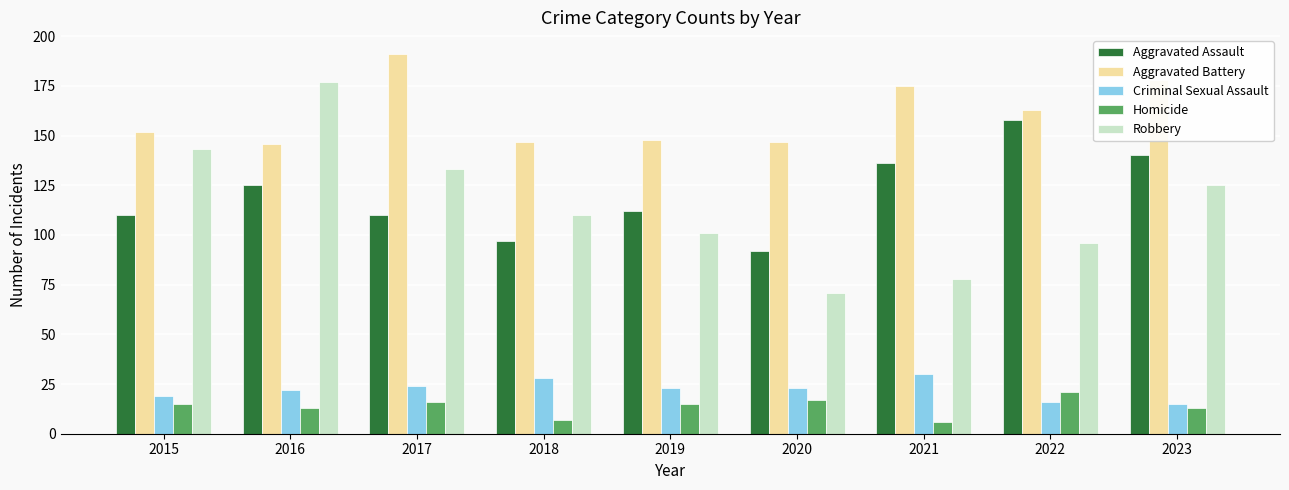

Which category has the highest value in the Criminal Sexual Assault series?

2021